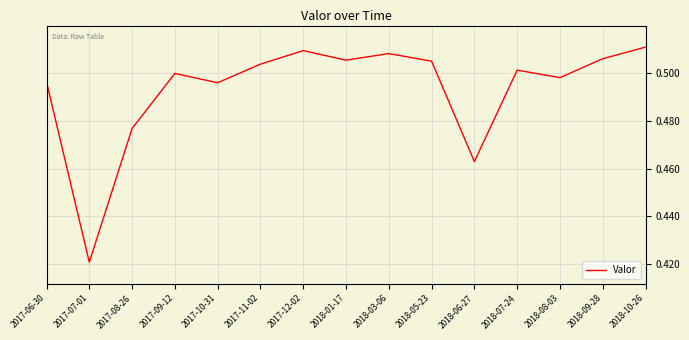

At which category does the chart reach its peak across all series?

2018-10-26